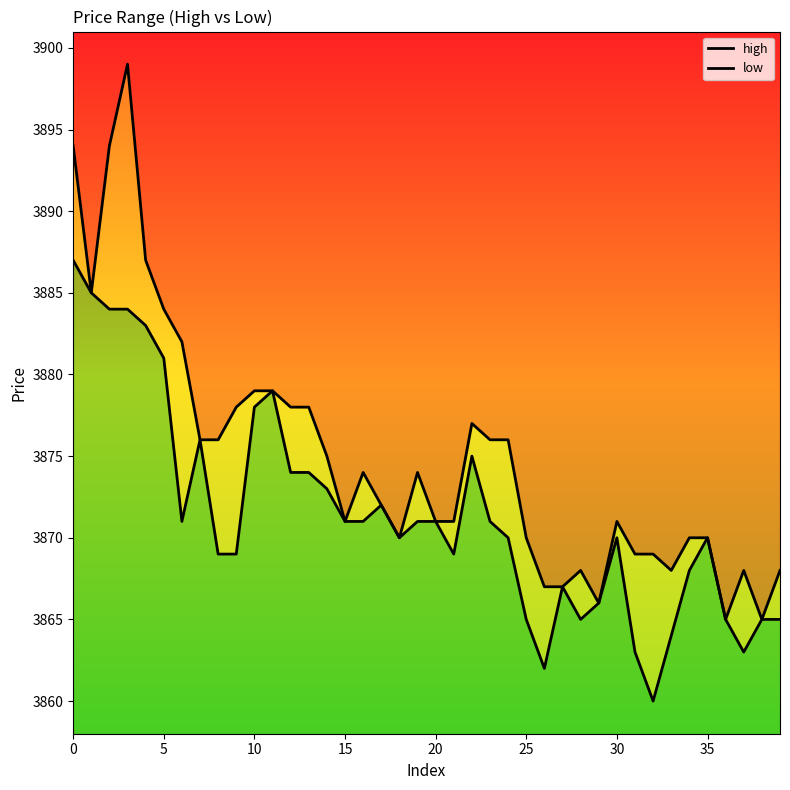

What is the value of the high point at the 35th from the left?

3870